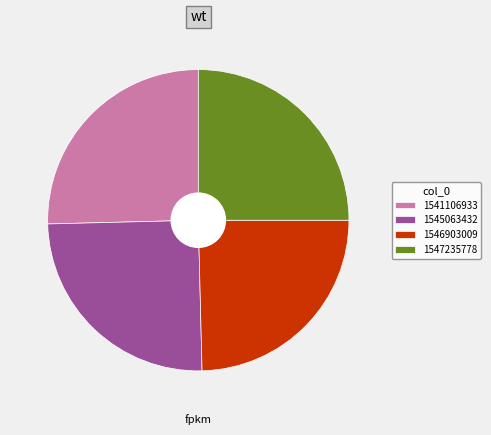

What is the ratio of the value at 1546903009 to the value at 1541106933?

1.0